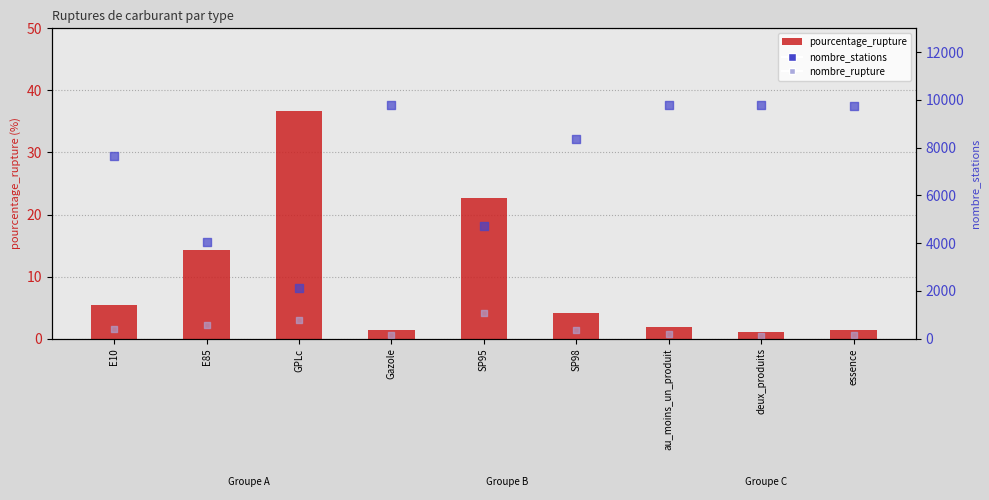

Which series reaches the maximum Y coordinate?

nombre_stations